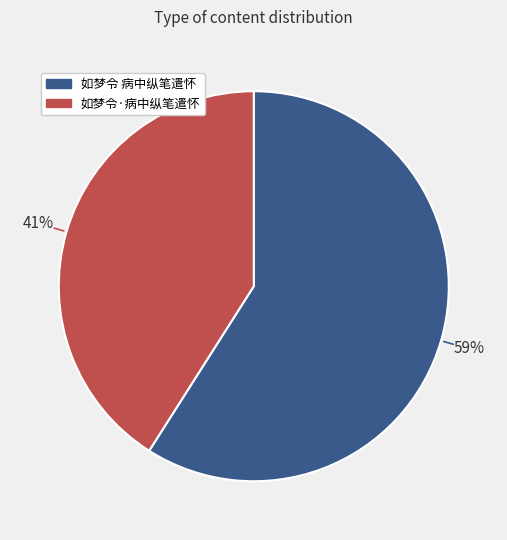

True or false: 如梦令 病中纵笔遣怀 accounts for 59% of the total.

True